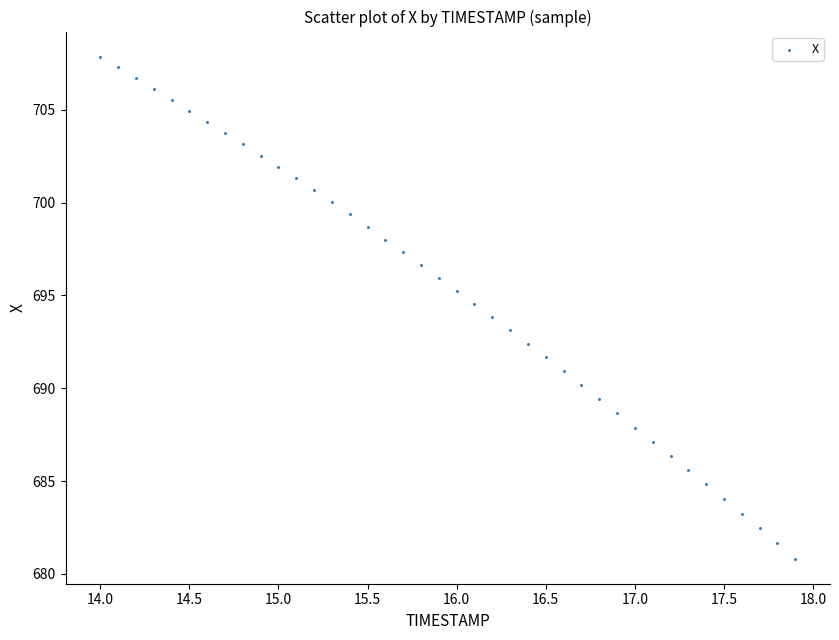

What is the range of Y values (max minus min)?

27.0